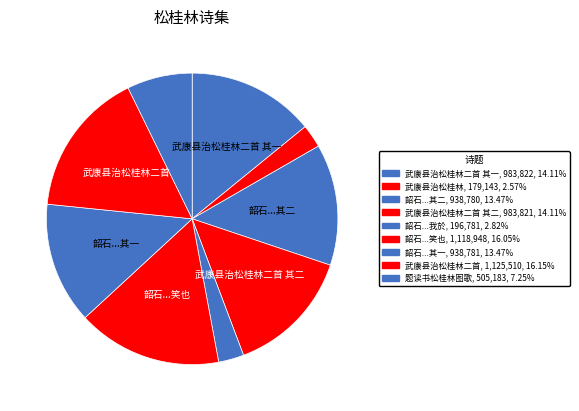

What is the largest slice in the pie chart?

武康县治松桂林二首